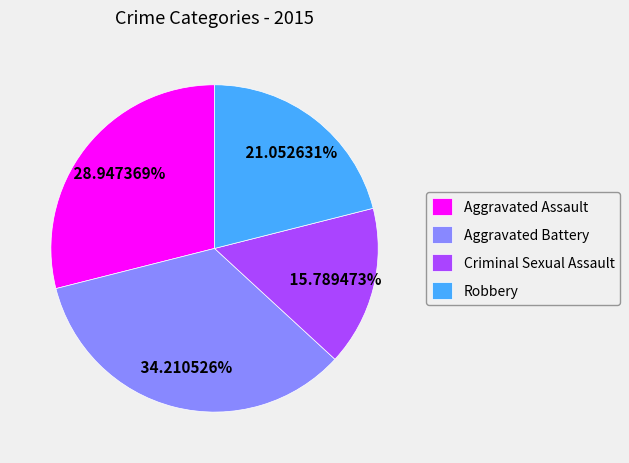

To the nearest percent, what is the combined percentage of Aggravated Assault and Robbery?

50%